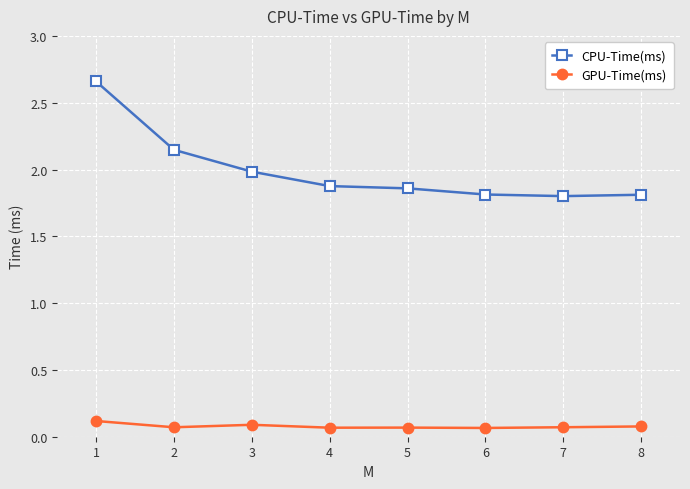

At 2, list the series in order from smallest to largest.

GPU-Time(ms), CPU-Time(ms)